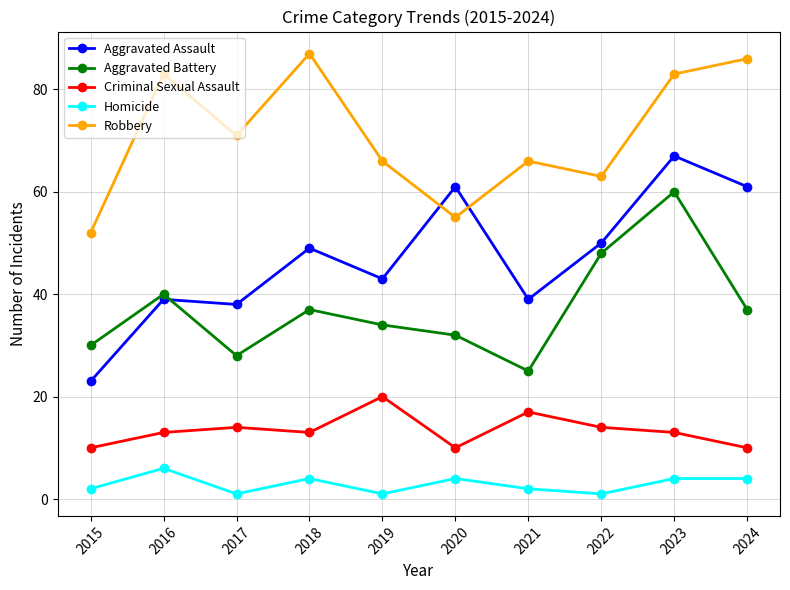

At which category does Robbery reach its first local valley?

2017